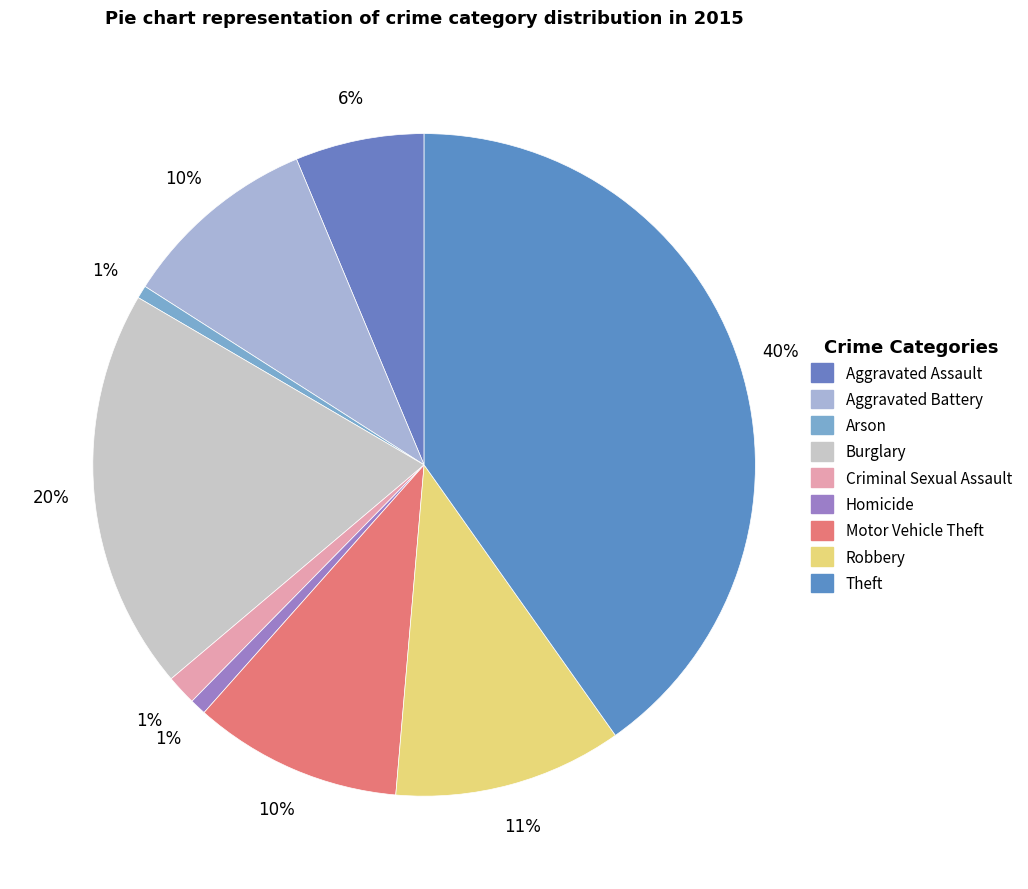

Count the number of slices in the pie.

9